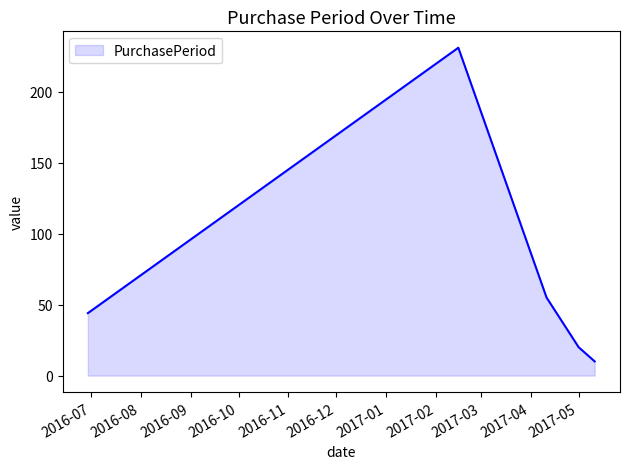

How many interior local peaks (higher than both neighbors) does the data have?

1